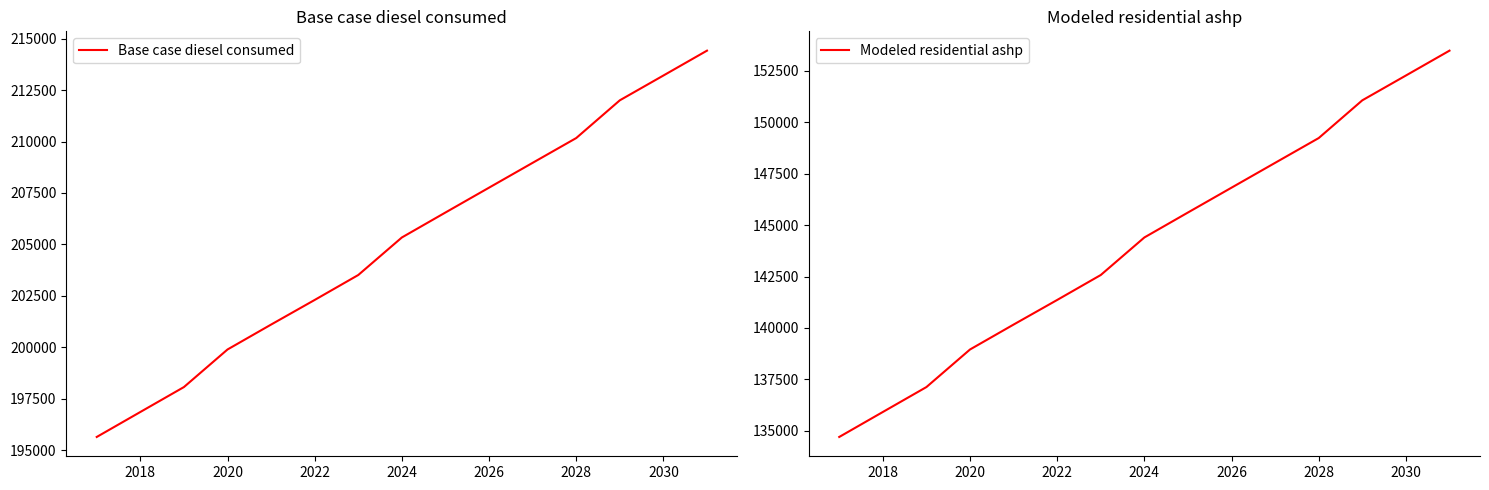

Does the chart have visible grid lines?

No